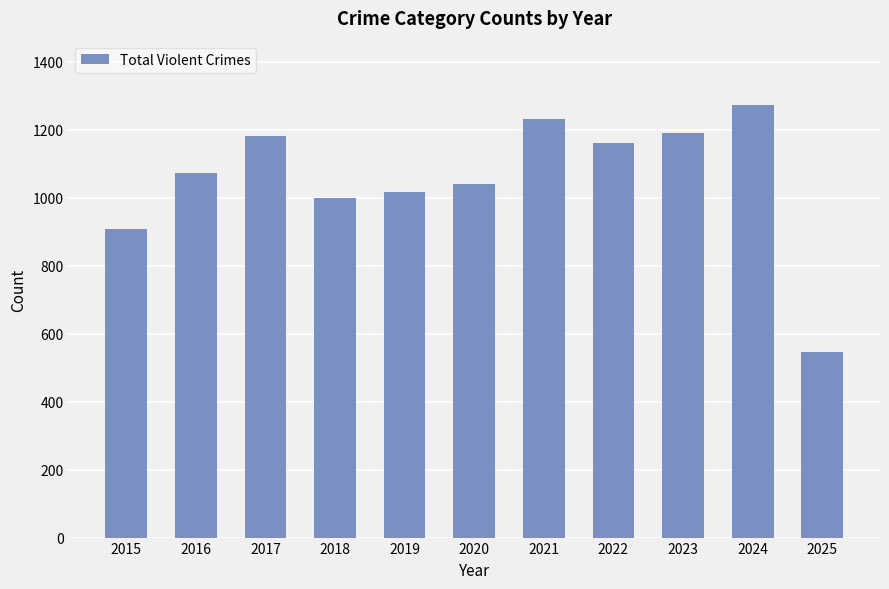

Reading left to right, list all the values displayed in this chart.

908	1072	1180	1000	1016	1040	1231	1162	1191	1271	547